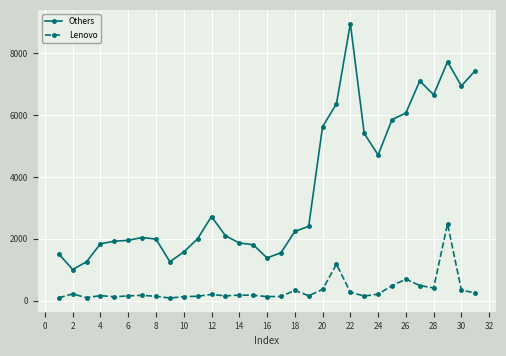

Which series has the widest spread of values?

Others